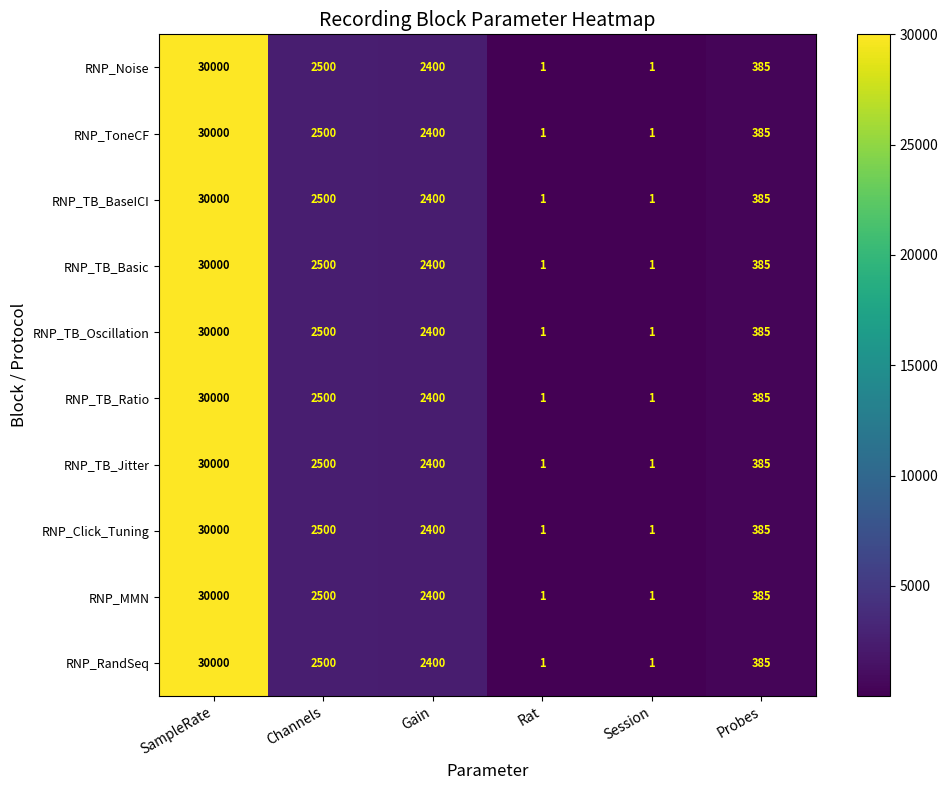

What is the maximum value for RNP_MMN?

30000